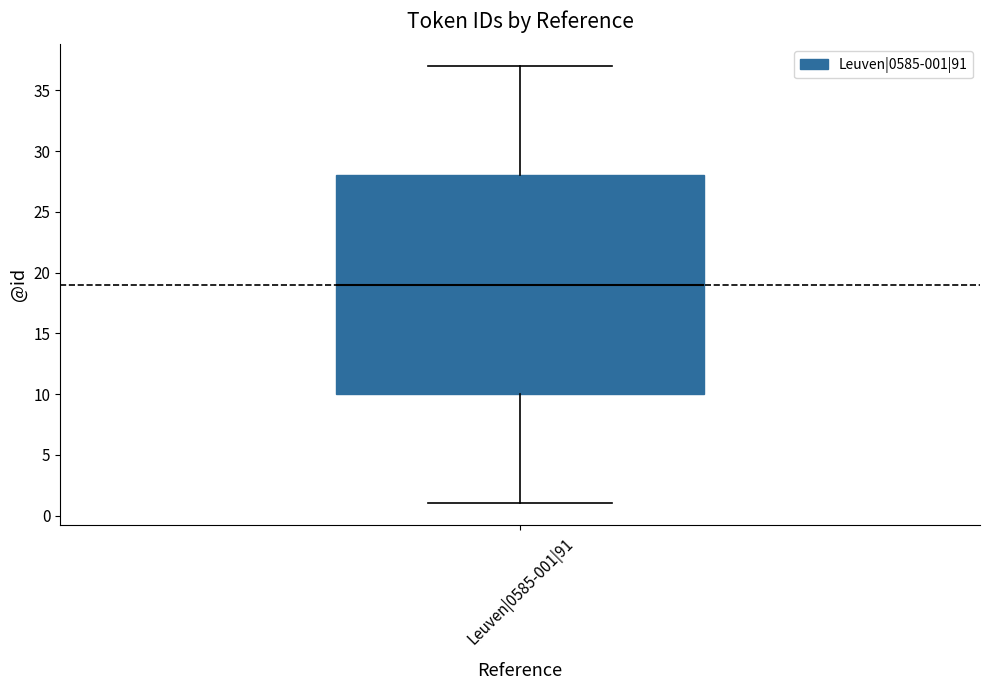

Where does the median line of the box for Leuven|0585-001|91 sit on the y-axis? The values are not printed on the chart, so give them approximately, as read against the axis.

19